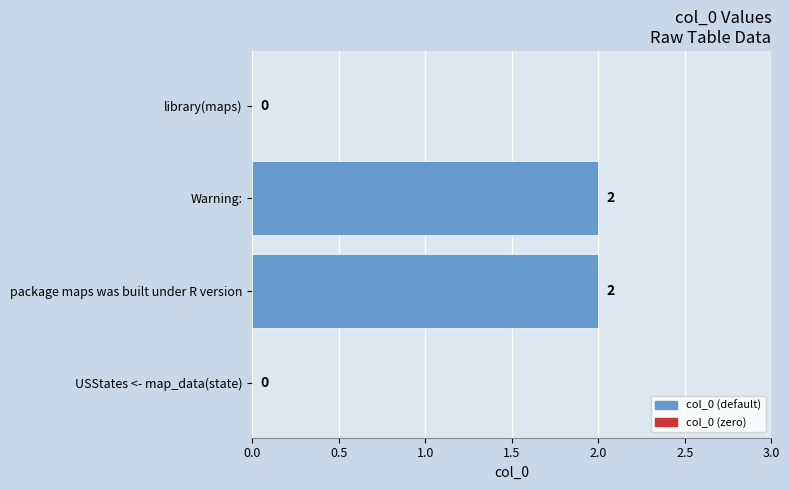

Are the bars grouped side by side (vs. stacked)?

No